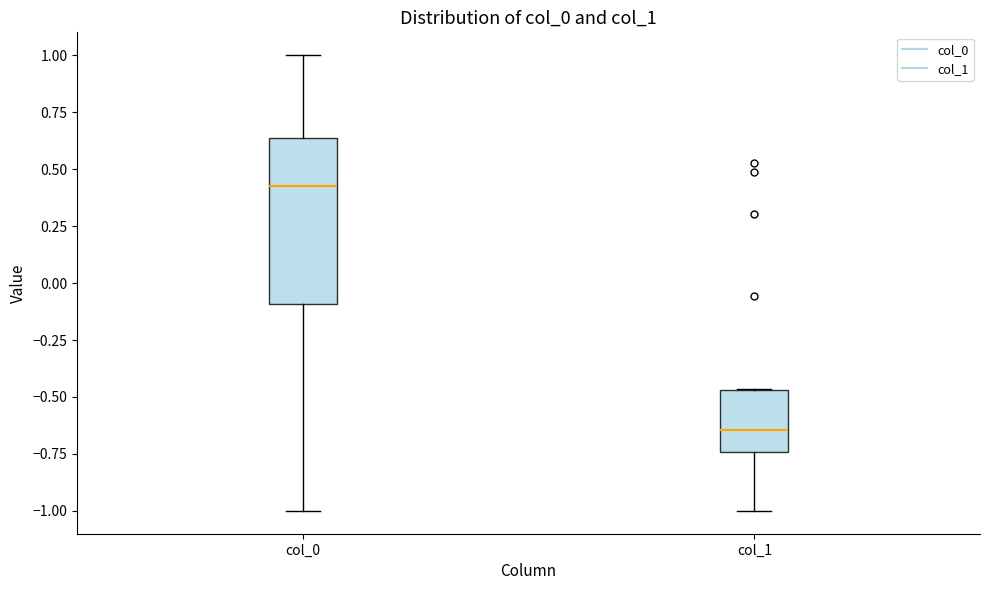

Which box's median line is the lowest?

col_1